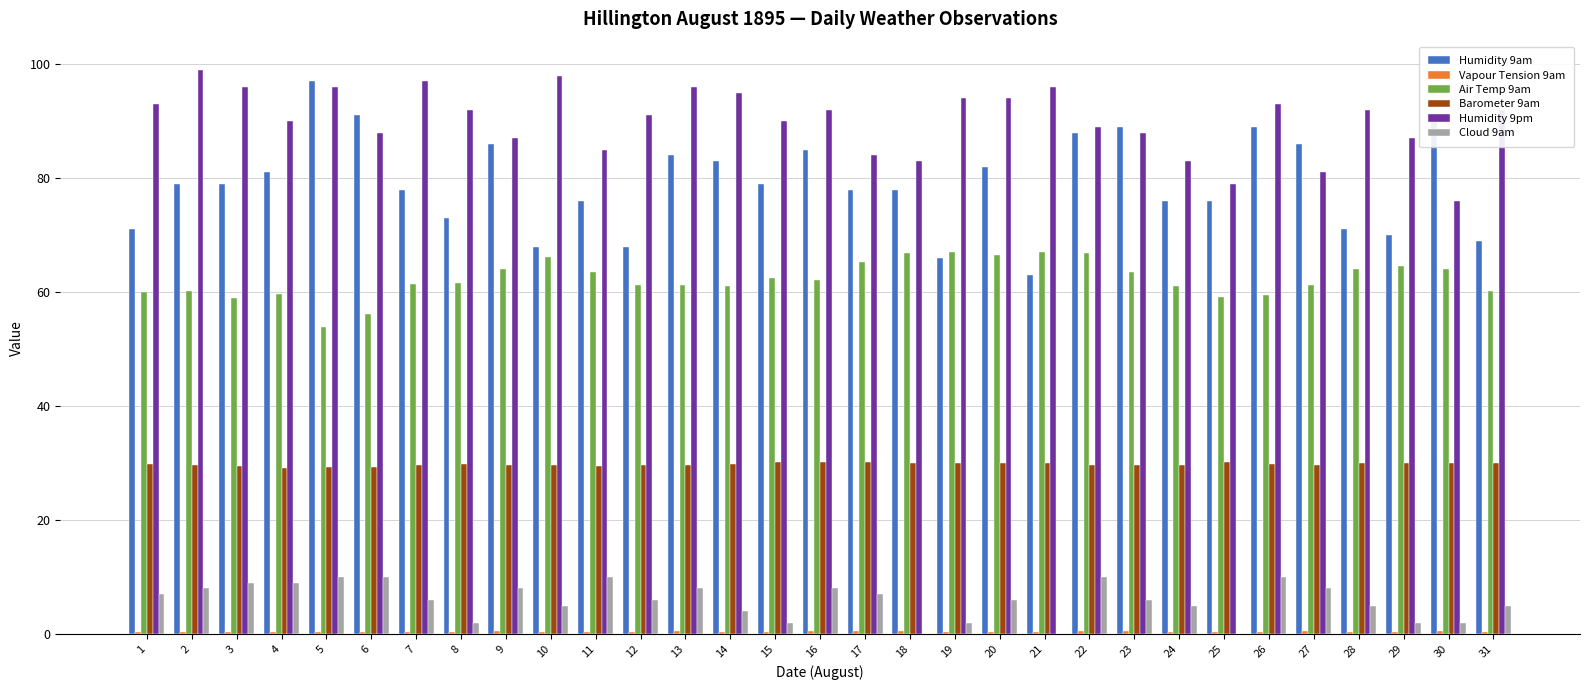

What is the sum of the Humidity 9pm values at 25 and 2?

178.0